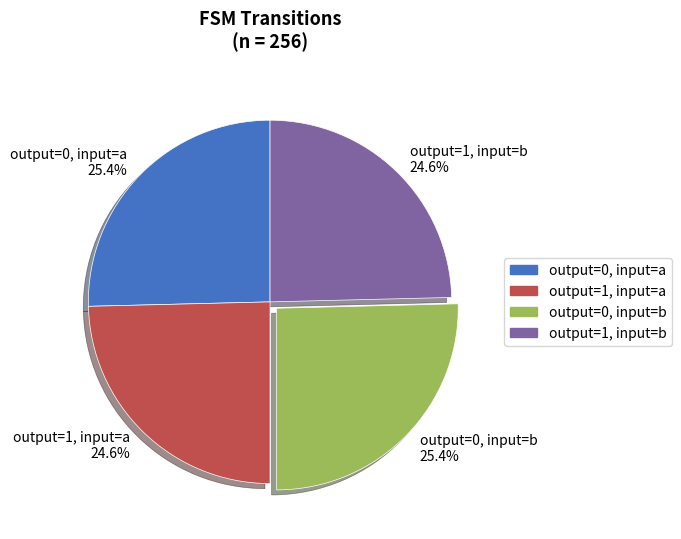

Between output=1, input=b 24.6% and output=0, input=b 25.4%, which is larger?

output=0, input=b 25.4%